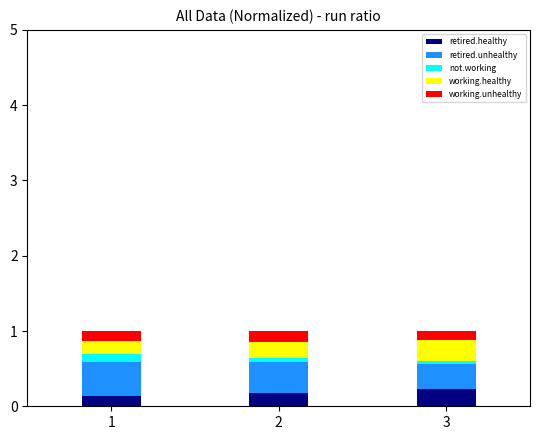

True or false: retired.healthy has a value of 0.2 at 2.

True